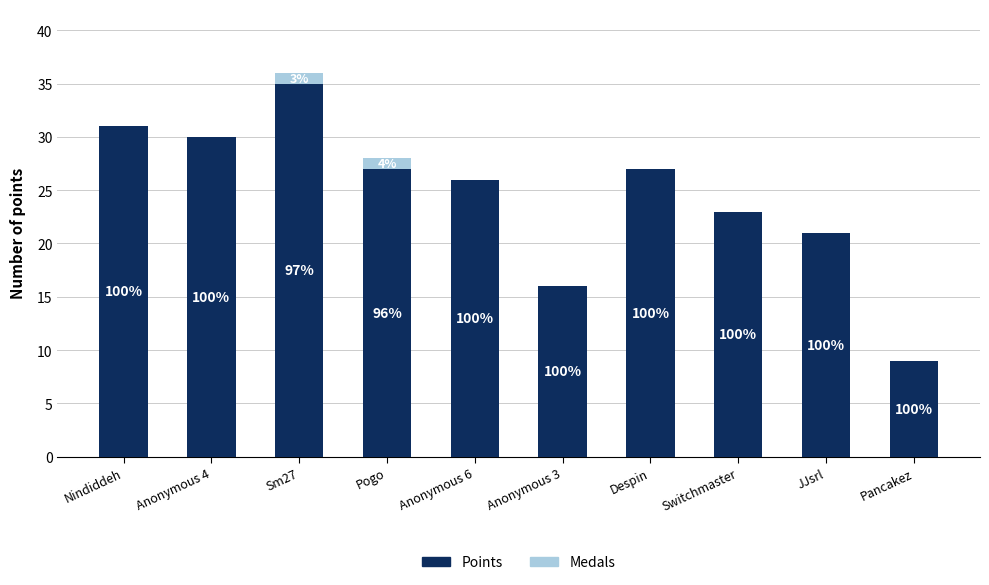

What are all the series names shown in the legend?

Points, Medals